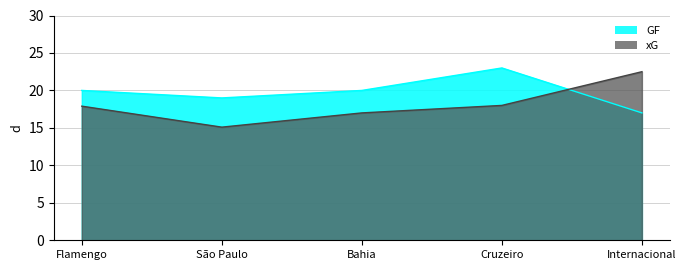

How many values in the GF series are below 20?

2